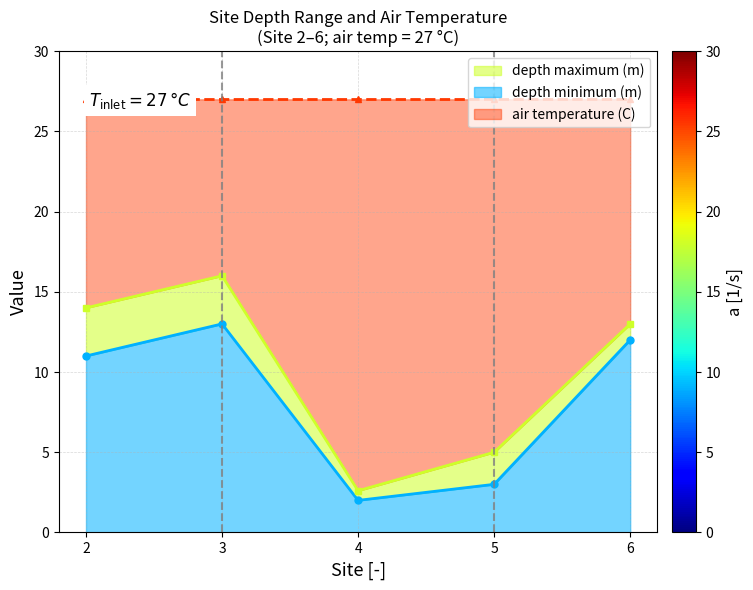

The value of depth maximum (m) at 6 is 13.0. True or false?

True